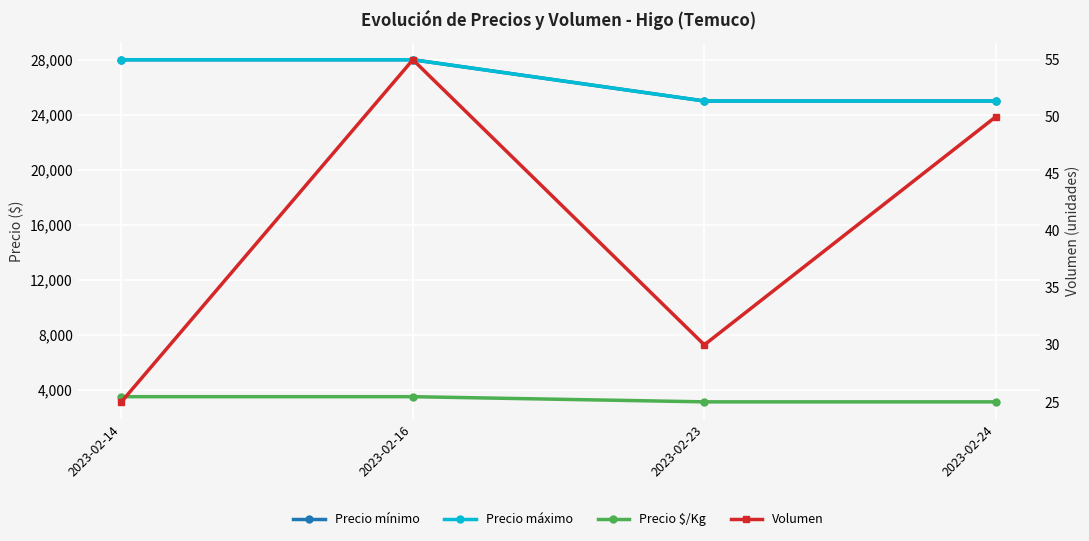

Which series has the widest spread of values?

Precio mínimo